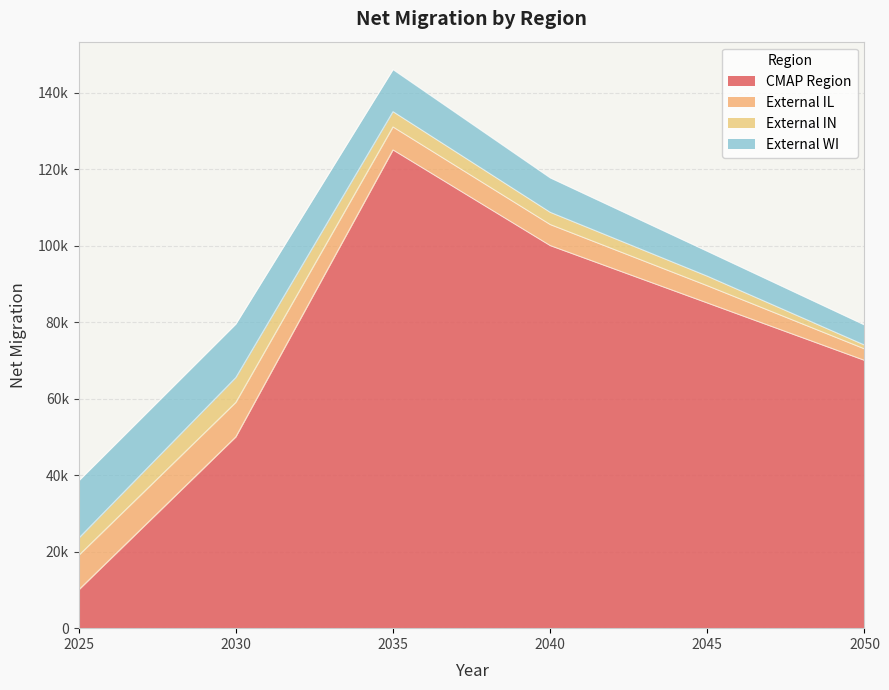

Which category has the lowest value in the External IL series?

2050